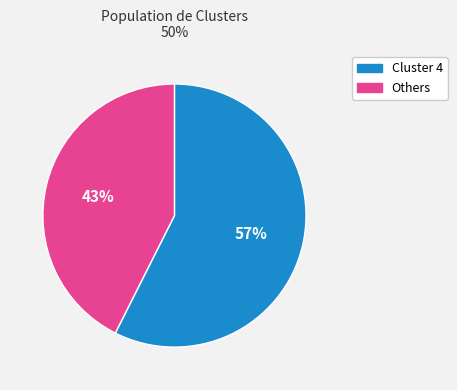

To the nearest percent, what is the average slice percentage?

50%